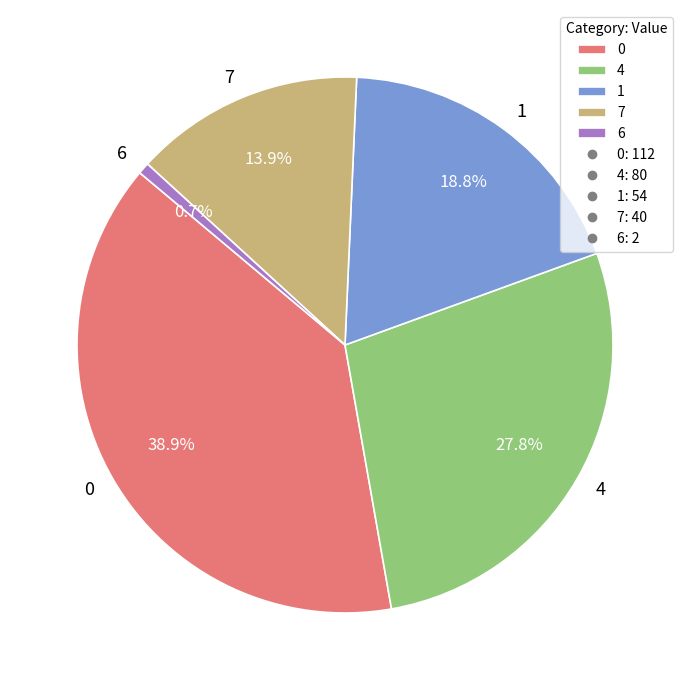

Does 0 account for over 50% of the chart?

No